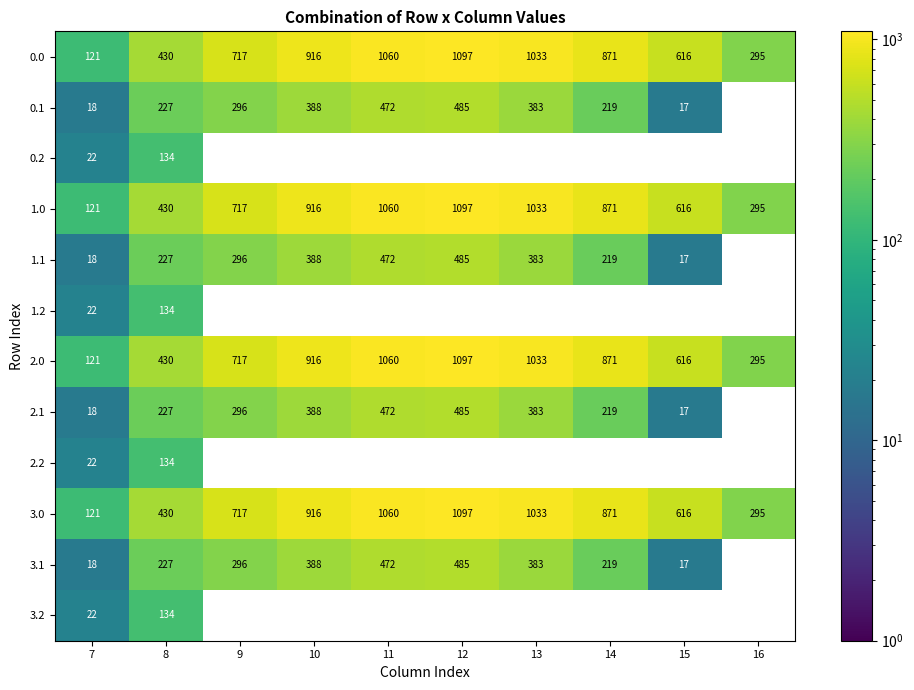

At which category is the sum across all series the highest?

12